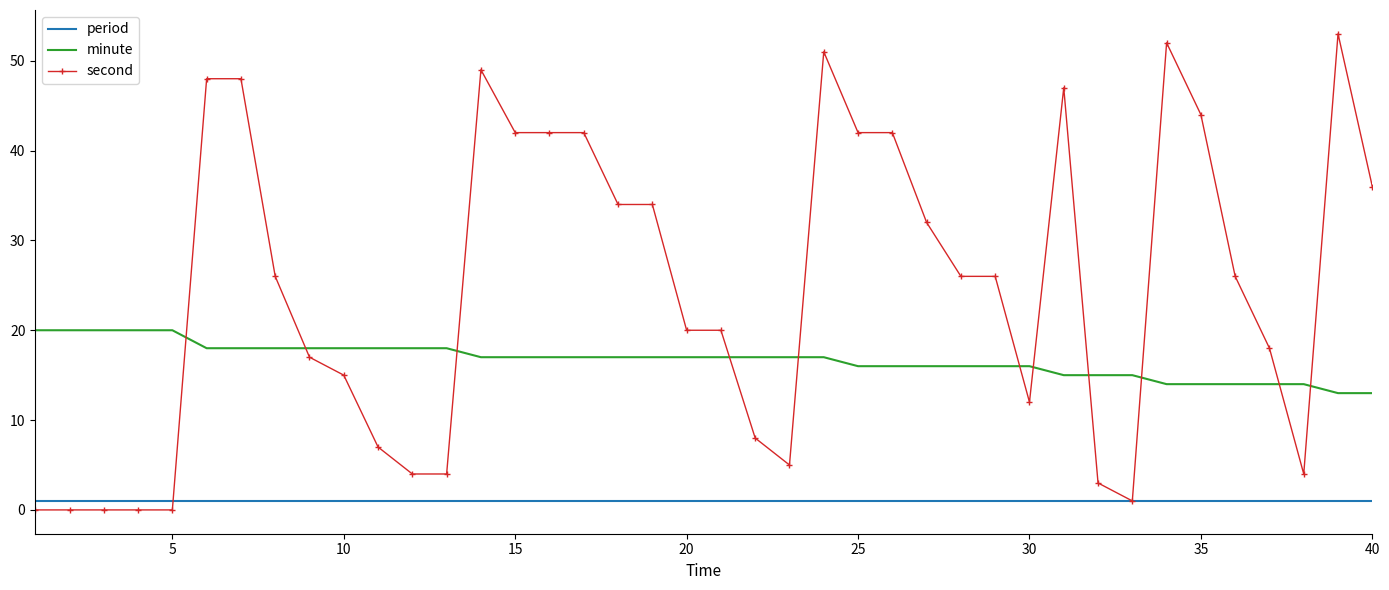

Rank the series by their average value, from lowest to highest.

period, minute, second